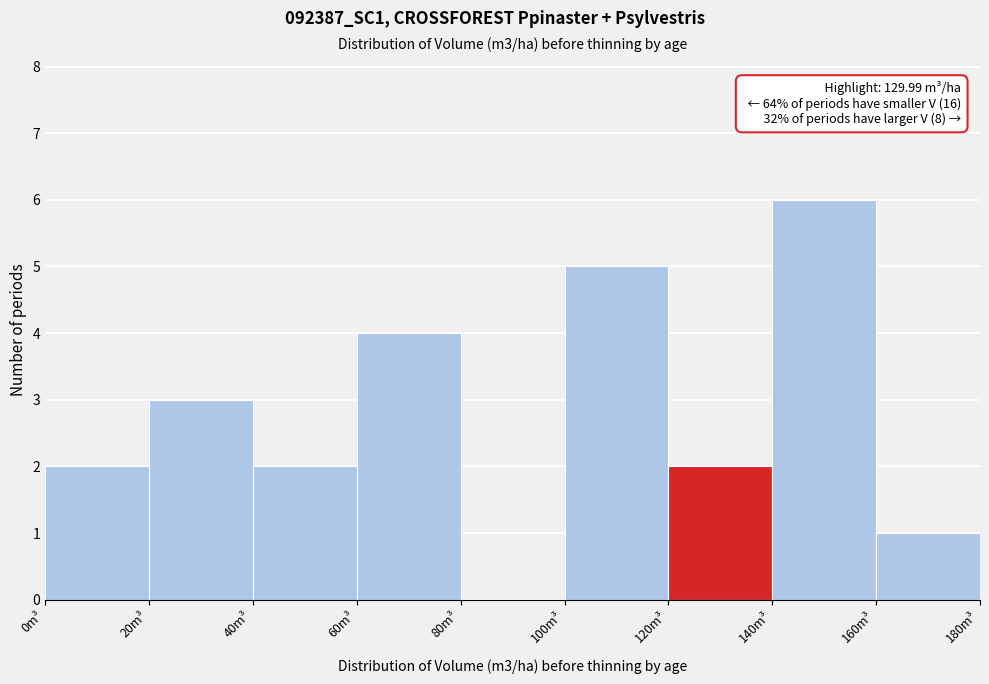

Over which range of the x-axis is the bar tallest?

140 to 160